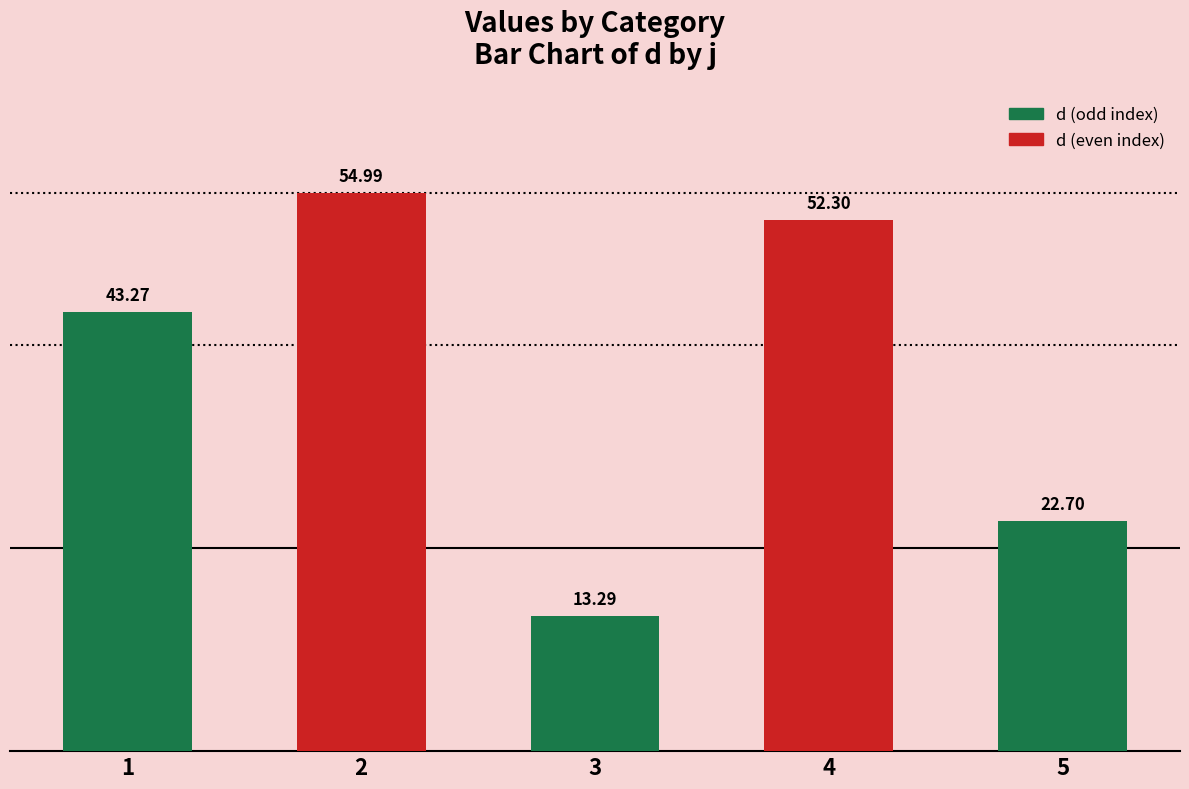

What is the greatest value displayed?

55.0